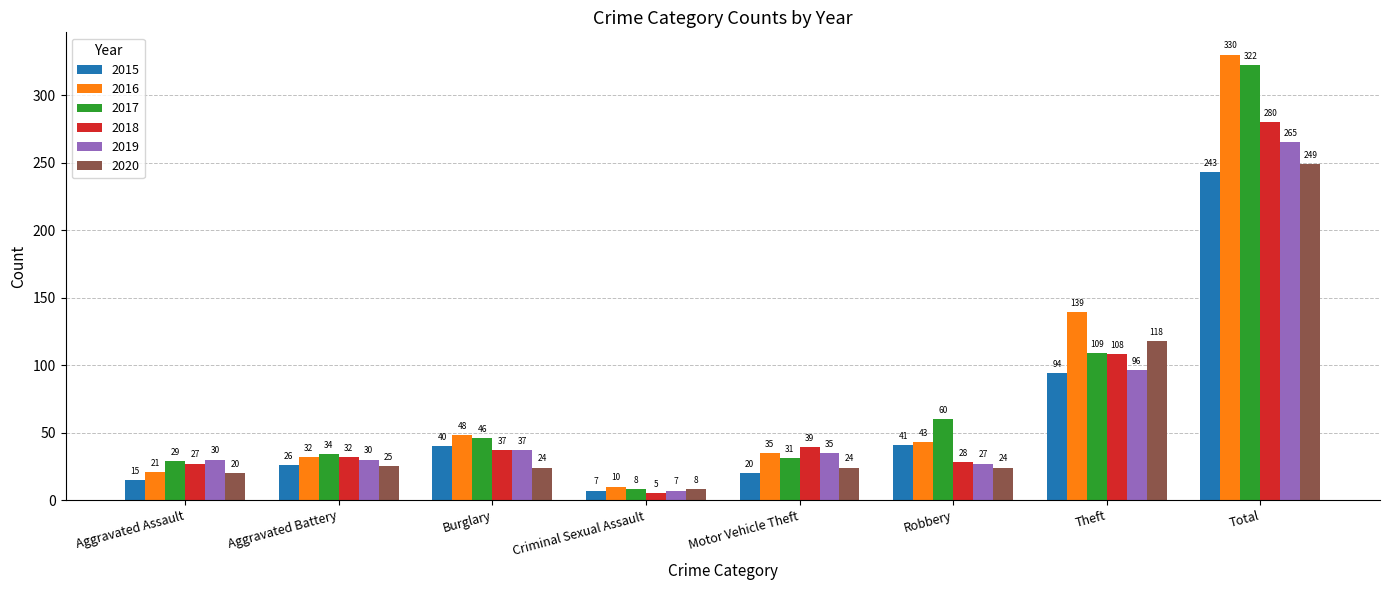

Which series has the widest spread of values?

2016